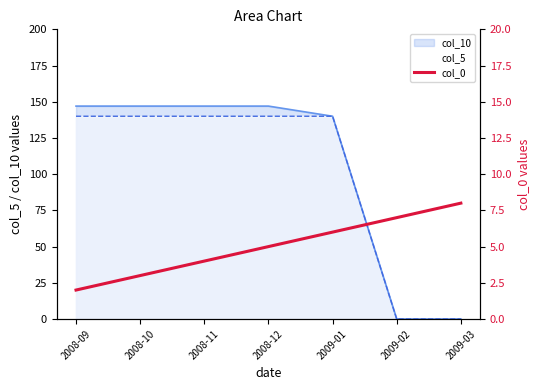

What is the highest value of the col_5 series?

140